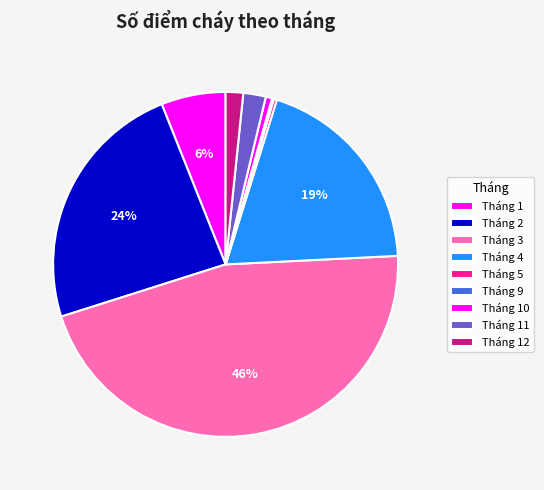

Which category has the biggest portion of the pie?

Tháng 3